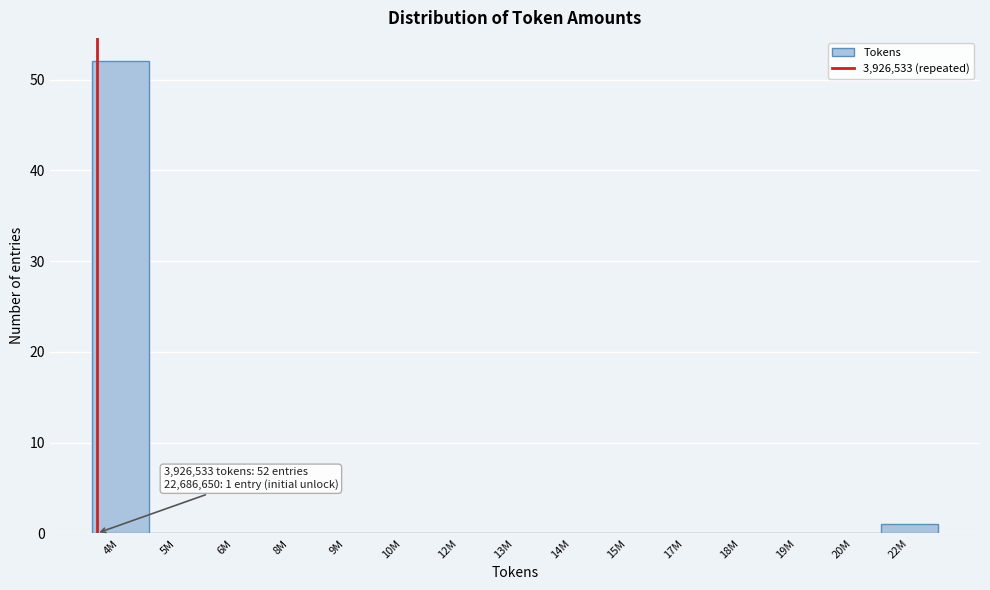

Reading left to right, transcribe all the data shown in this chart.

4M=52	5M=0	6M=0	8M=0	9M=0	10M=0	12M=0	13M=0	14M=0	15M=0	17M=0	18M=0	19M=0	20M=0	22M=1